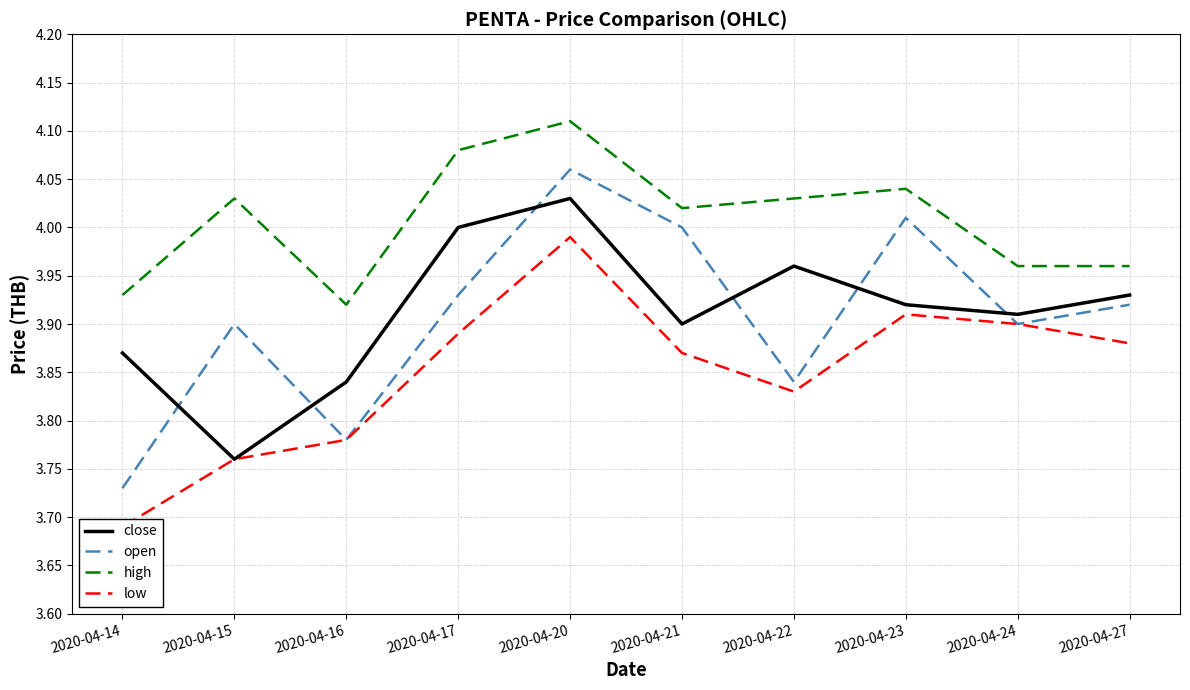

Is it true that open equals 3.9 at 2020-04-24?

True